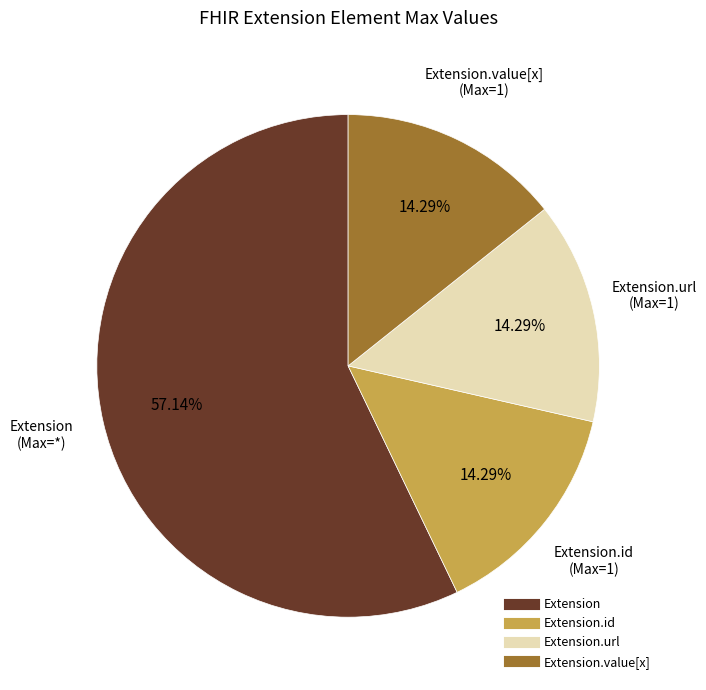

Does any single category account for the majority?

Yes